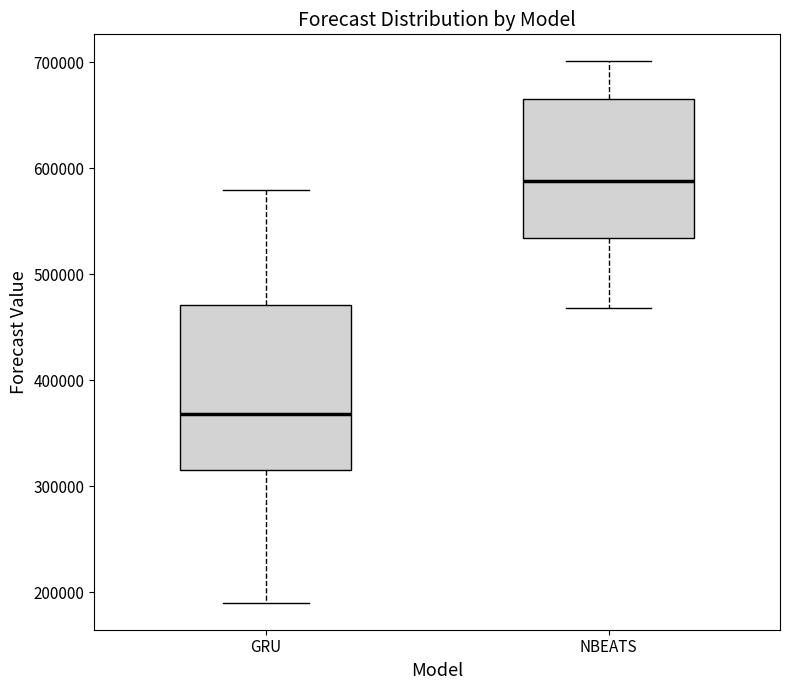

Comparing the boxes themselves (not the whiskers), which one is the tallest?

GRU